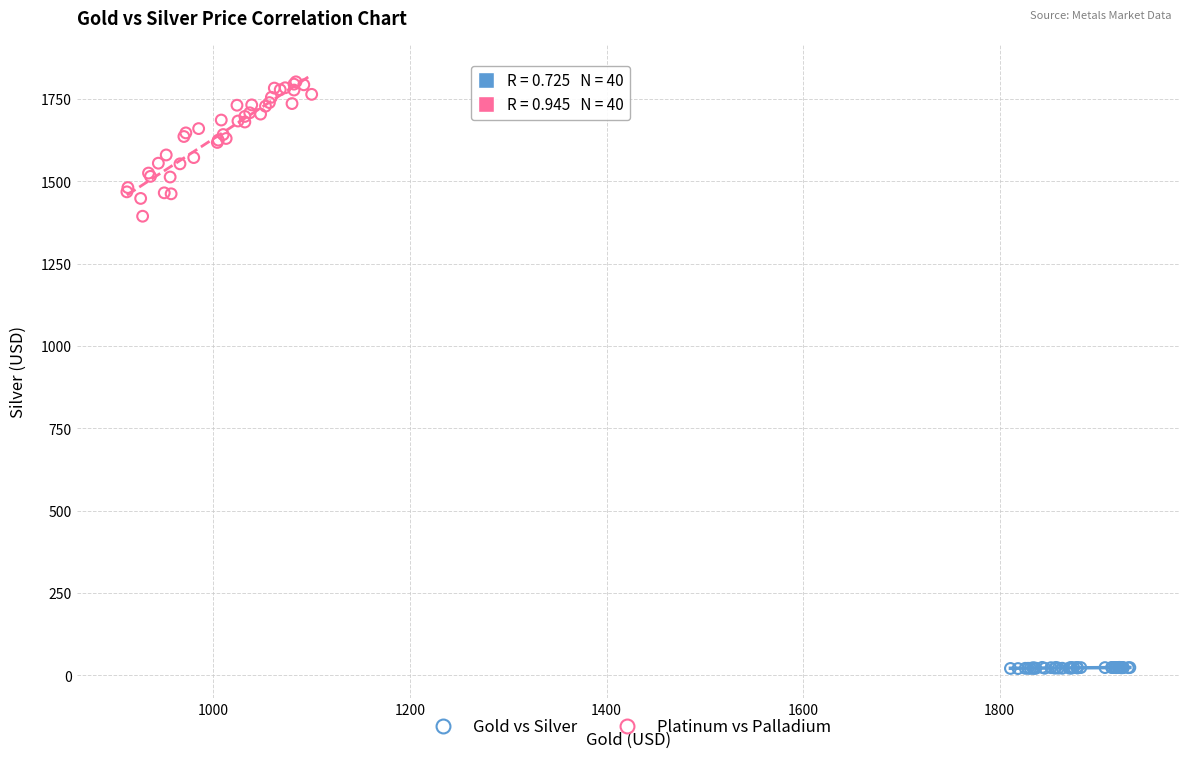

Which series contains the lowest Y value?

Gold vs Silver